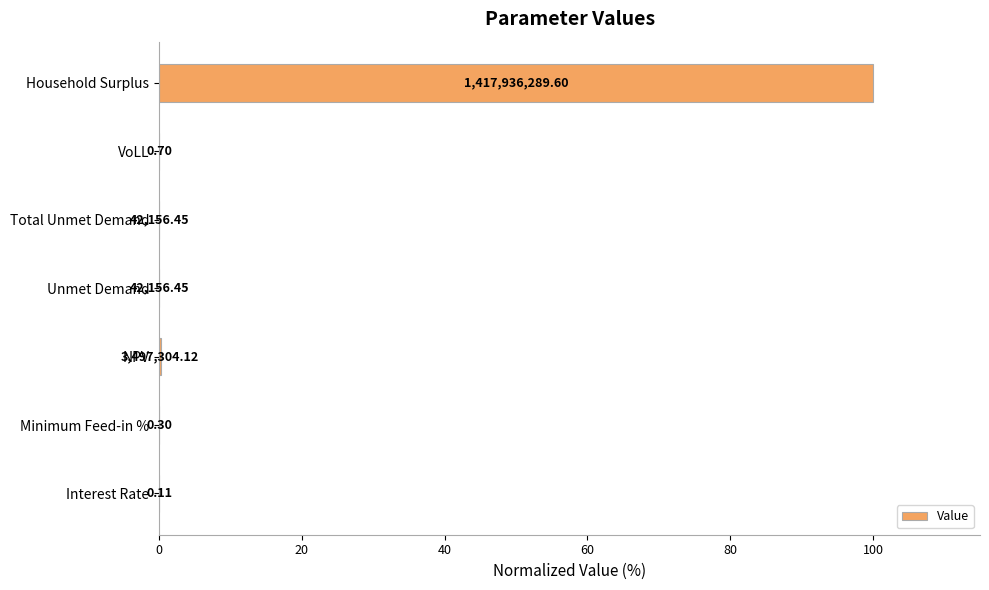

Are the bars horizontal?

Yes